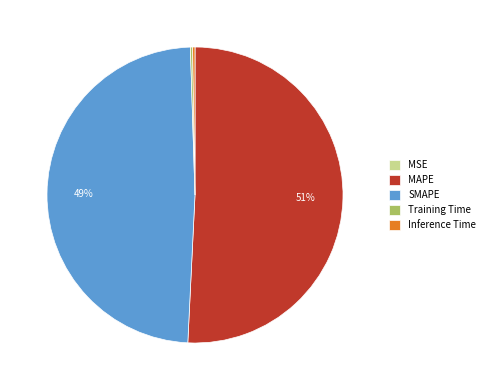

Which slice is the largest?

MAPE